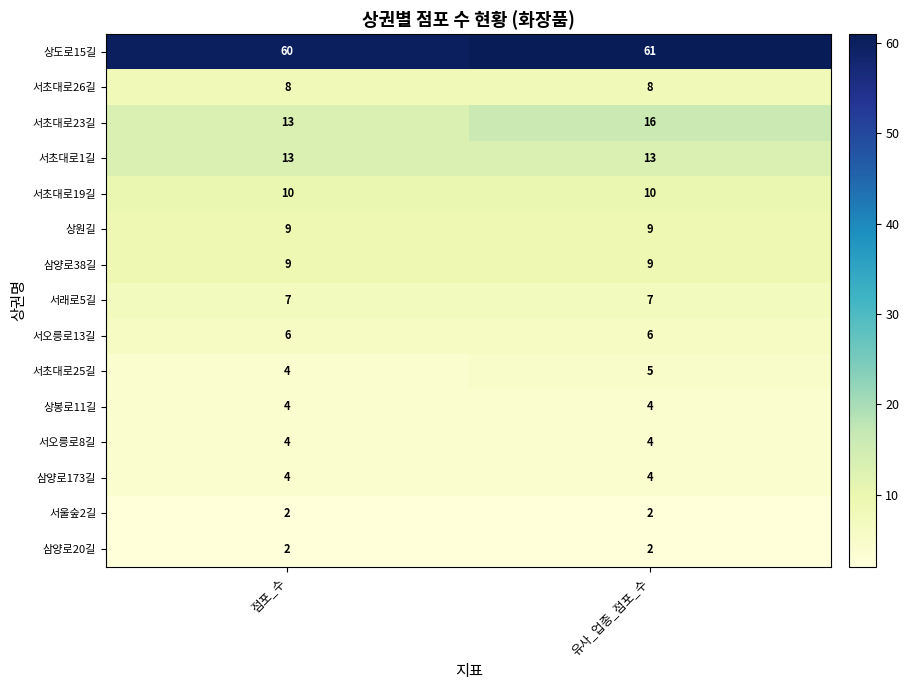

What is the sum of the 삼양로20길 values at 유사_업종_점포_수 and 점포_수?

4